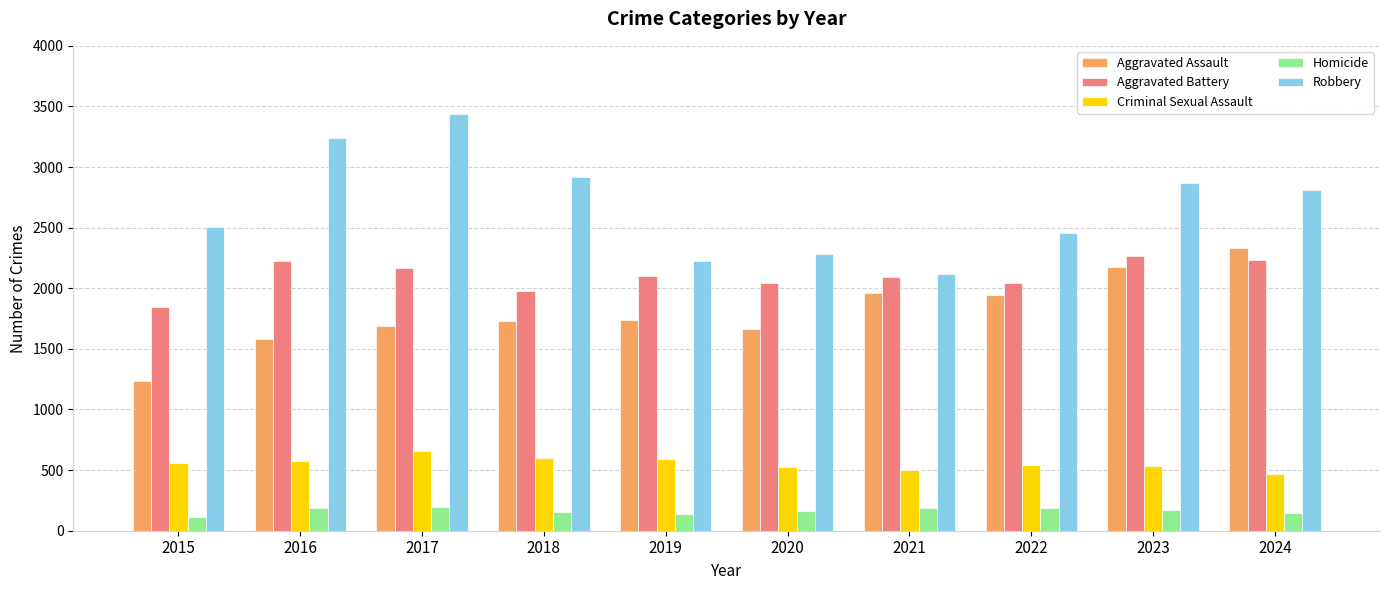

Is it true that Aggravated Assault equals 1584 at 2016?

True